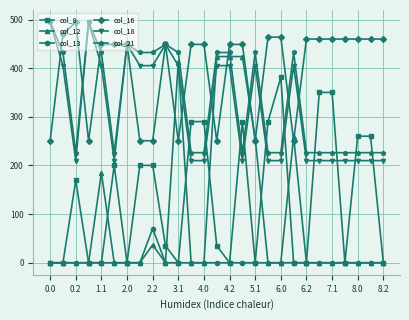

What is the maximum value for col_13?

70.2